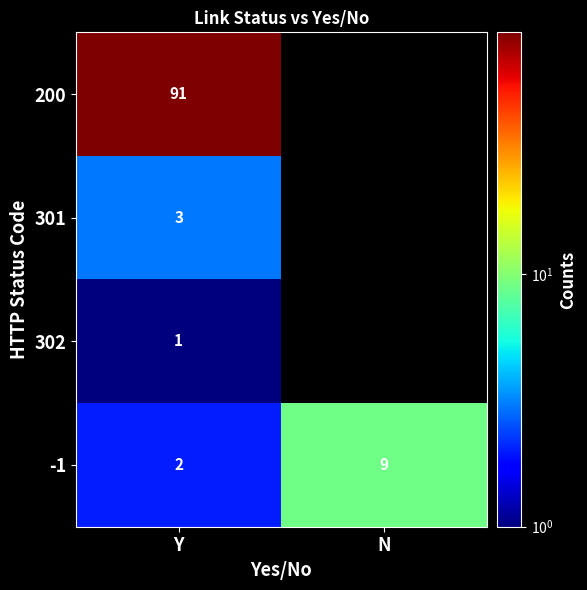

True or false: 200 has a value of 134.0 at Y.

False